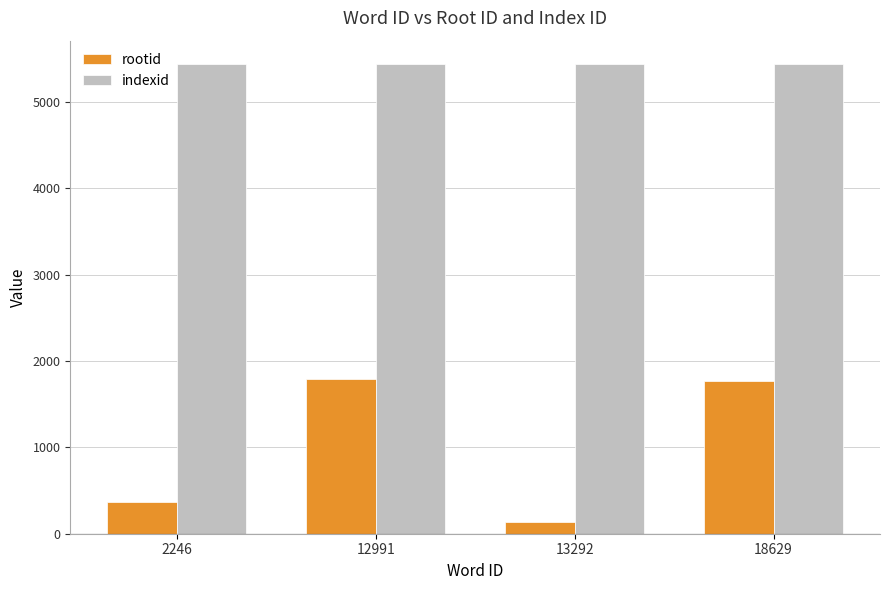

What is the total value across all series at 18629?

7207